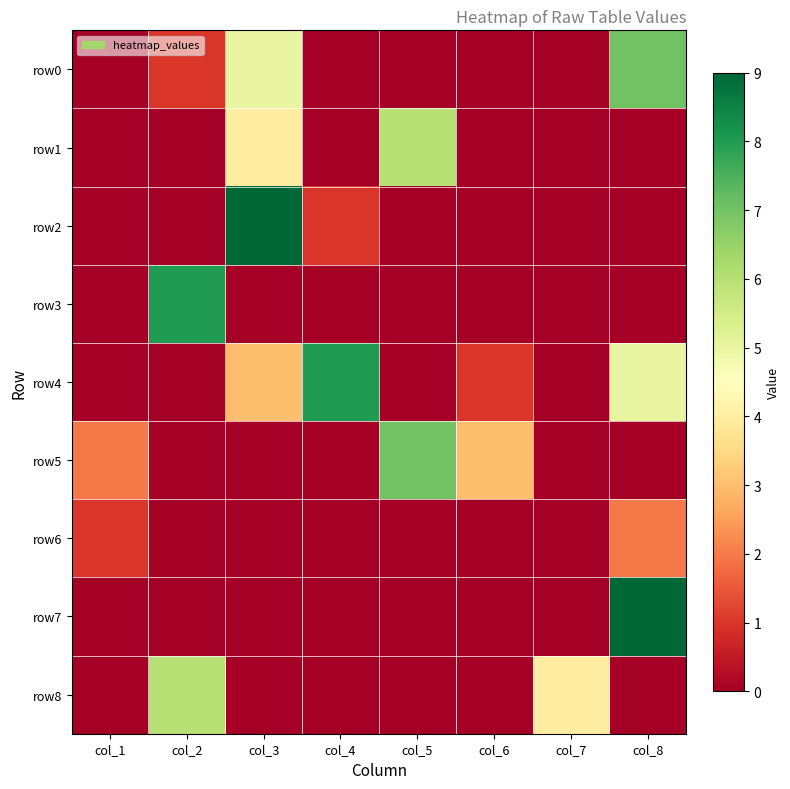

Reading left to right, list all the values displayed in this chart.

row0: col_1=0	col_2=1	col_3=5	col_4=0	col_5=0	col_6=0	col_7=0	col_8=7
row1: col_1=0	col_2=0	col_3=4	col_4=0	col_5=6	col_6=0	col_7=0	col_8=0
row2: col_1=0	col_2=0	col_3=9	col_4=1	col_5=0	col_6=0	col_7=0	col_8=0
row3: col_1=0	col_2=8	col_3=0	col_4=0	col_5=0	col_6=0	col_7=0	col_8=0
row4: col_1=0	col_2=0	col_3=3	col_4=8	col_5=0	col_6=1	col_7=0	col_8=5
row5: col_1=2	col_2=0	col_3=0	col_4=0	col_5=7	col_6=3	col_7=0	col_8=0
row6: col_1=1	col_2=0	col_3=0	col_4=0	col_5=0	col_6=0	col_7=0	col_8=2
row7: col_1=0	col_2=0	col_3=0	col_4=0	col_5=0	col_6=0	col_7=0	col_8=9
row8: col_1=0	col_2=6	col_3=0	col_4=0	col_5=0	col_6=0	col_7=4	col_8=0